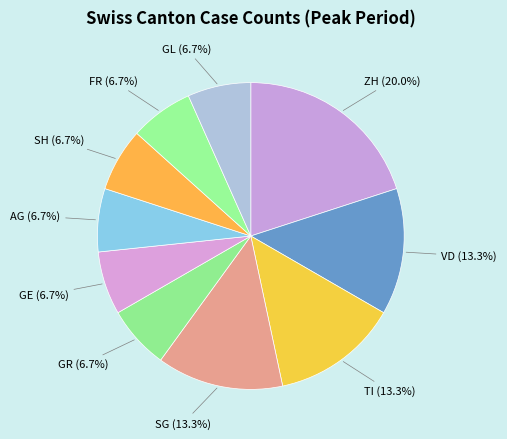

Is there any slice that represents more than half of the pie?

No